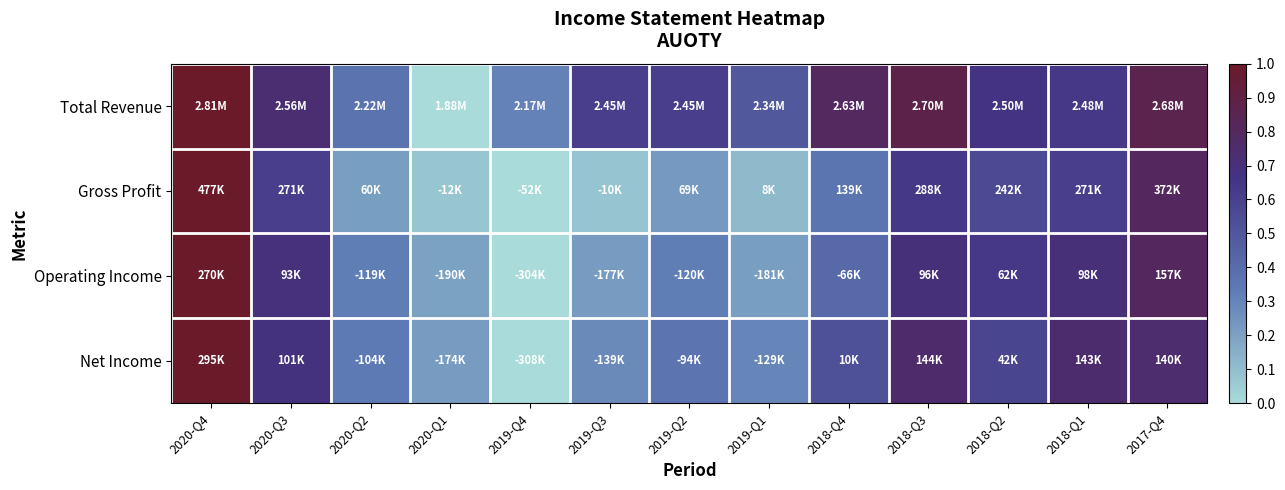

Which category has the highest value across all series?

2020-Q4